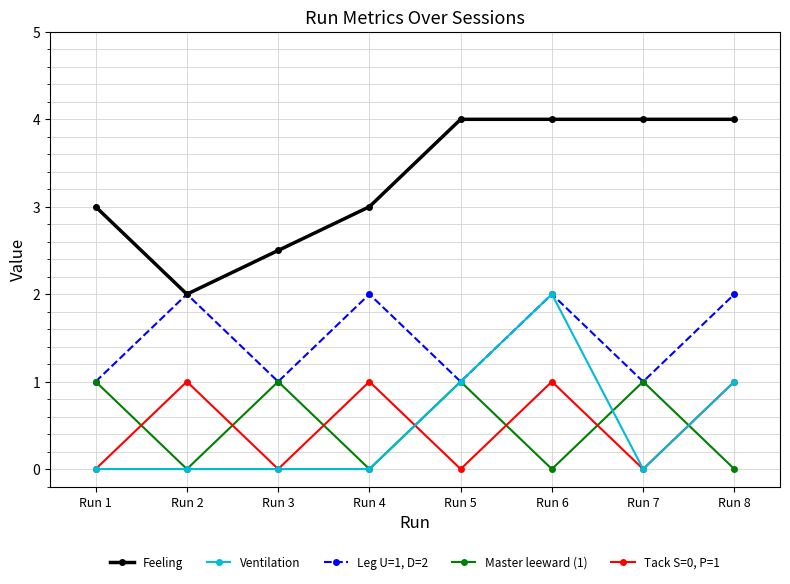

What value does the Ventilation series have at Run 8?

1.0